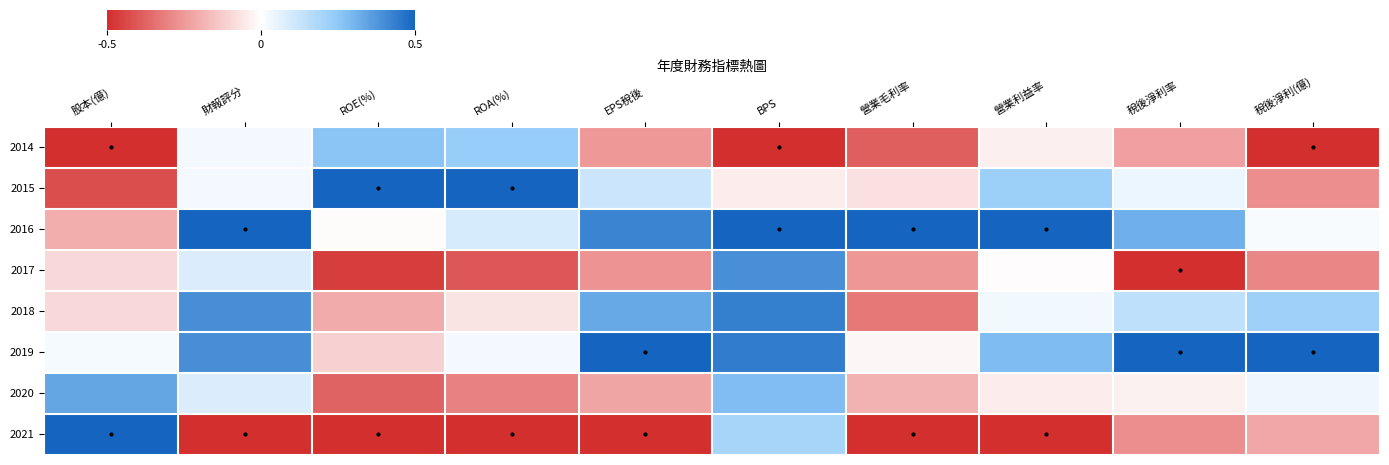

At how many categories does at least one series exceed 0?

10